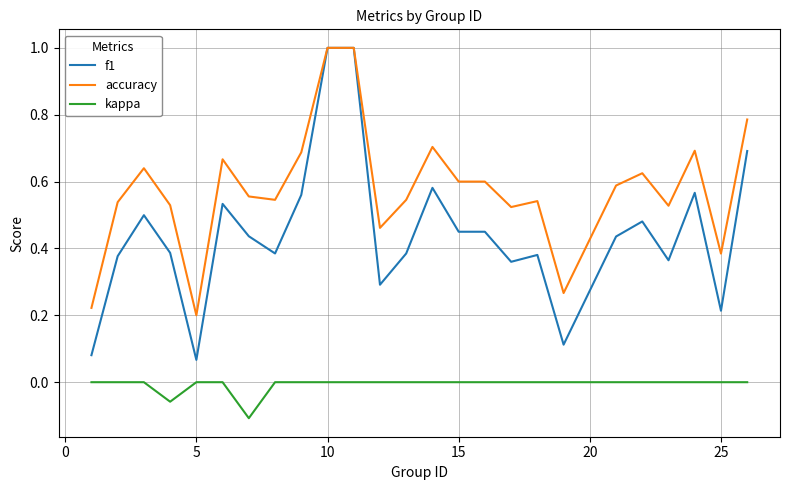

List the series in order of their overall mean, highest first.

accuracy, f1, kappa